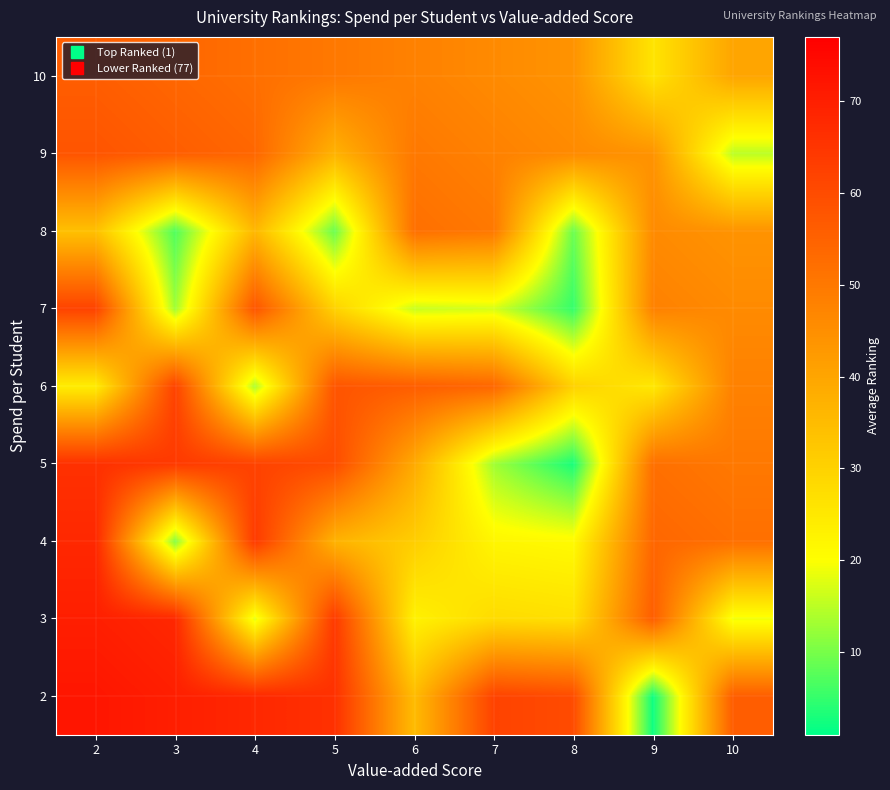

At how many categories does at least one series exceed 46?

9